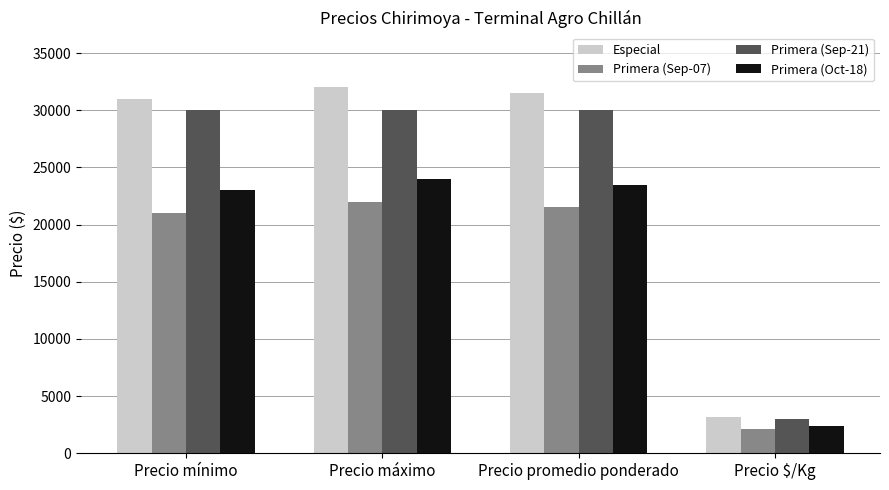

How many categories are shown in the chart?

4